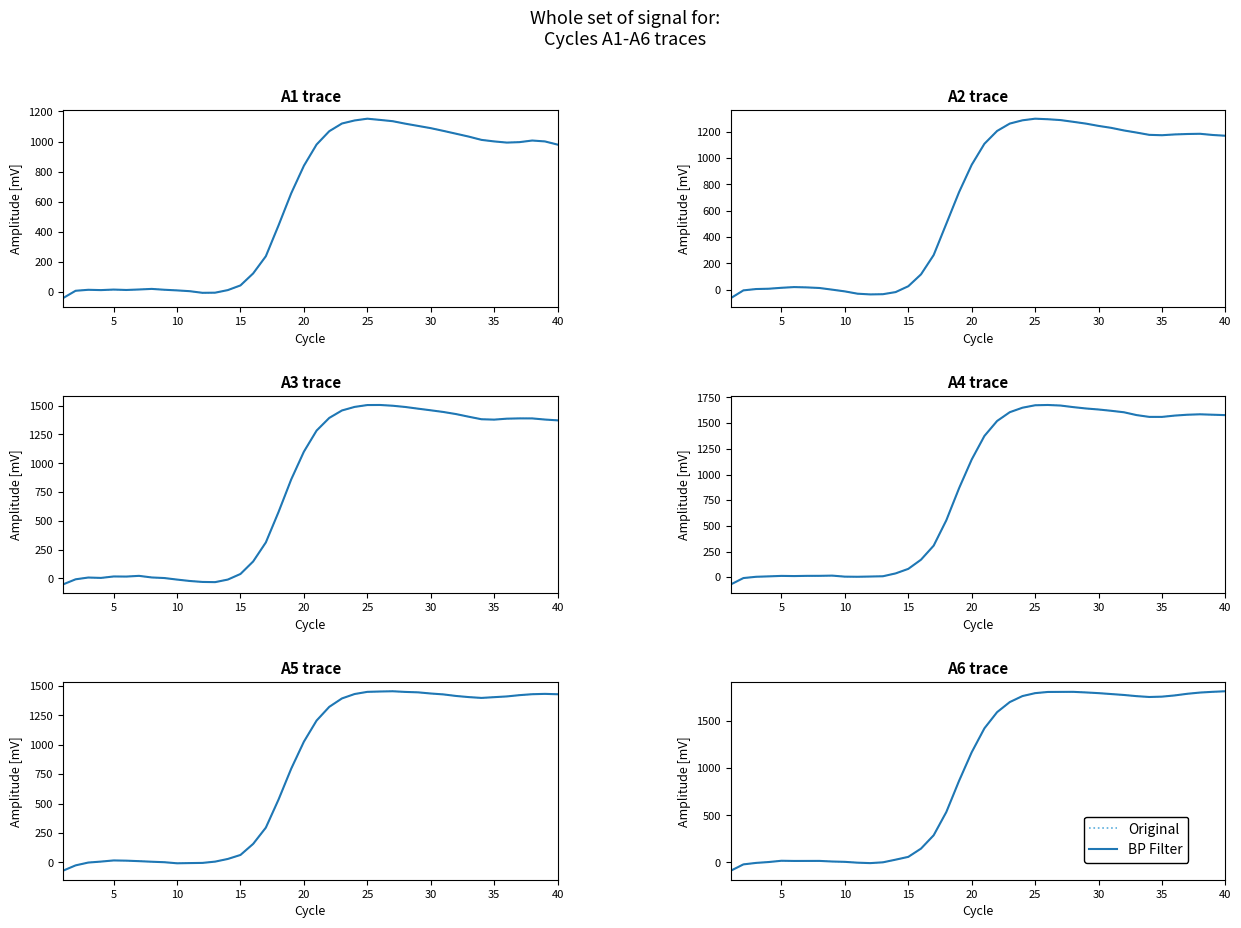

At which category does Original reach its first local valley?

25